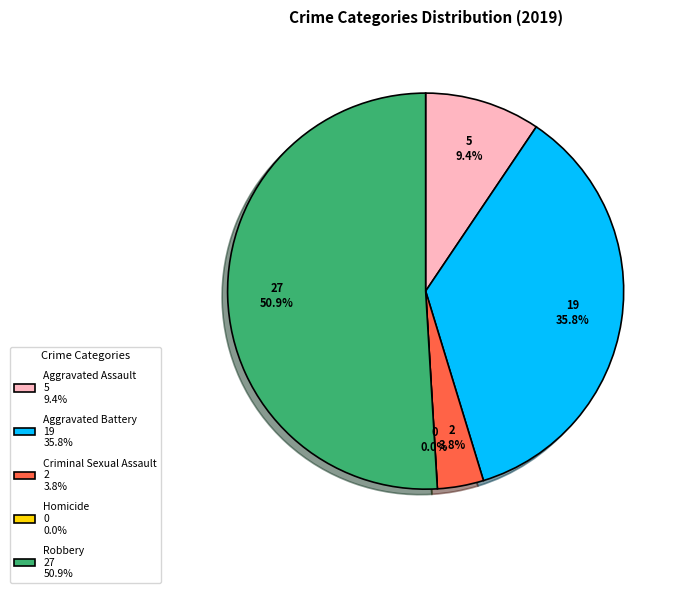

Do Robbery and Criminal Sexual Assault together represent more than half of the pie?

Yes